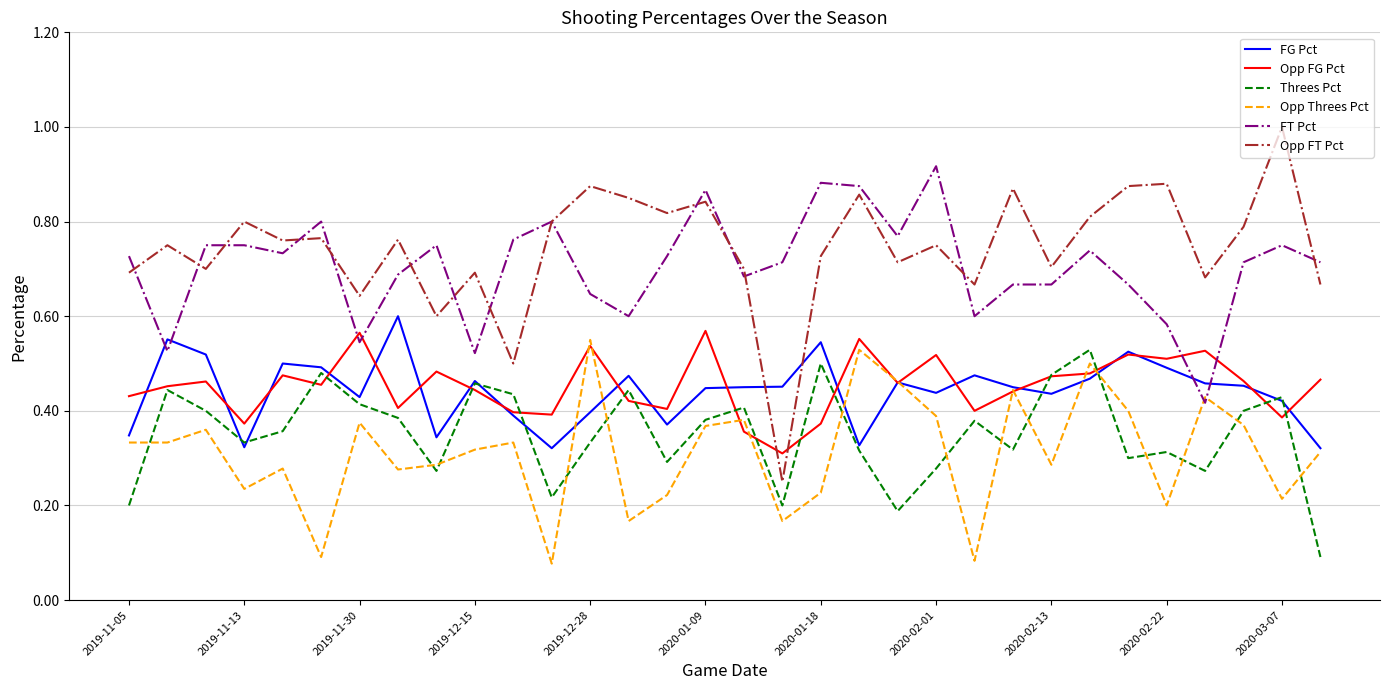

What is the maximum value shown in the chart?

1.0